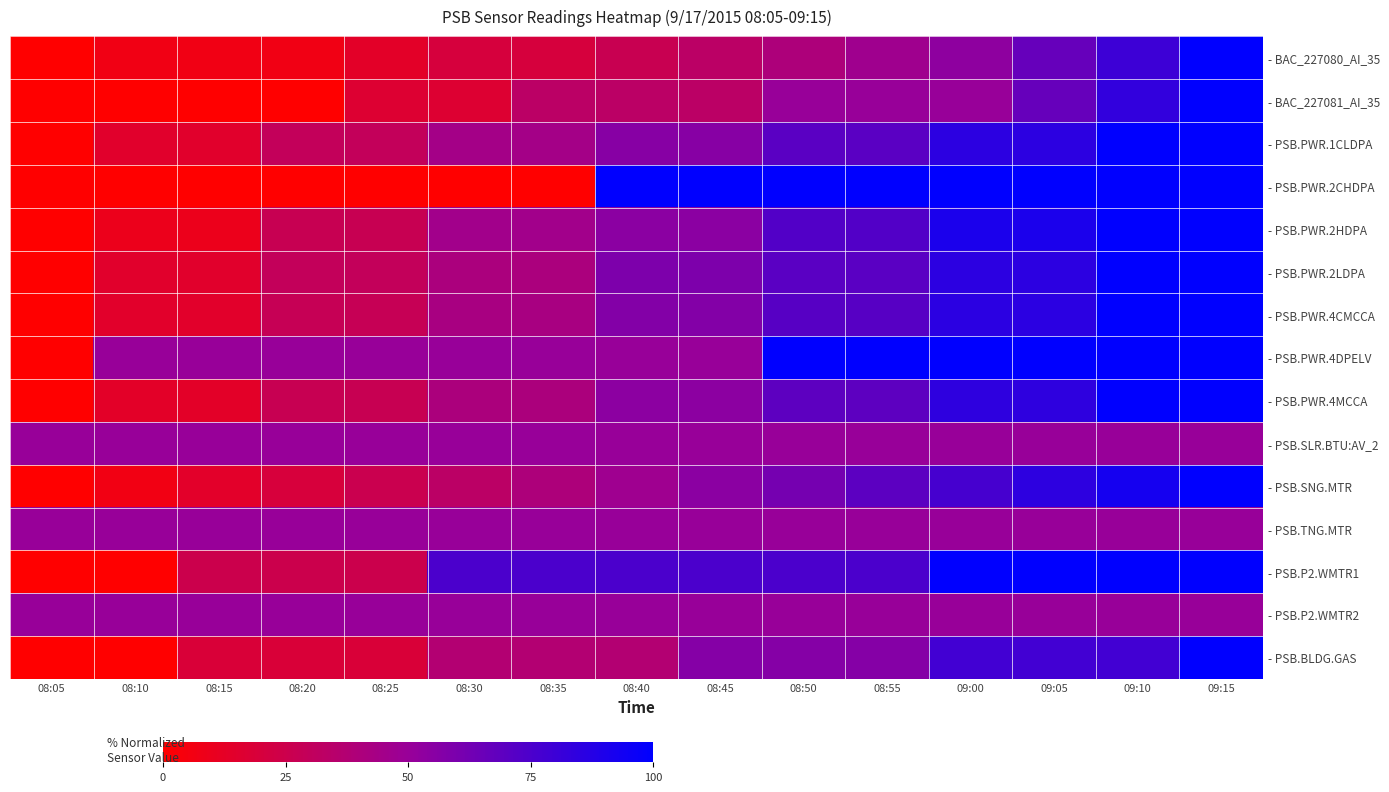

What is the greatest value displayed?

100.0